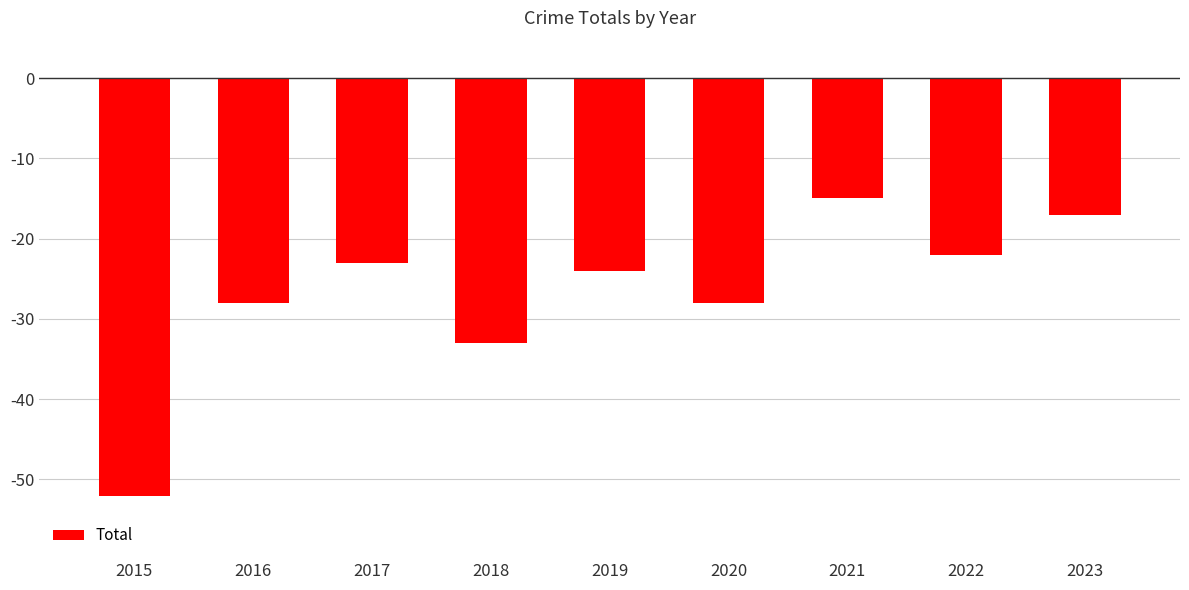

Are the bars grouped side by side (vs. stacked)?

No